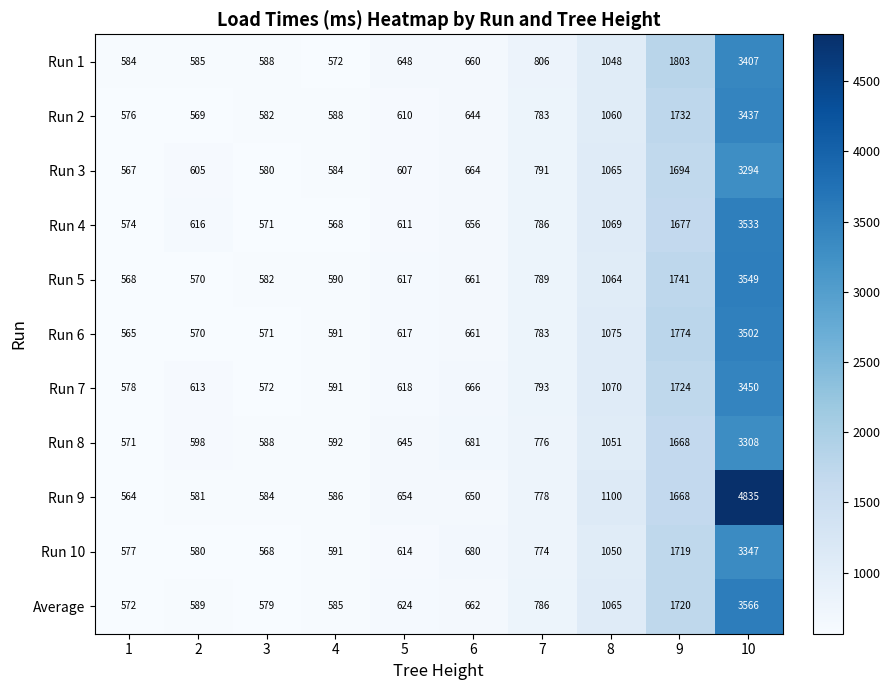

The value of Average at 3 is 137. True or false?

False